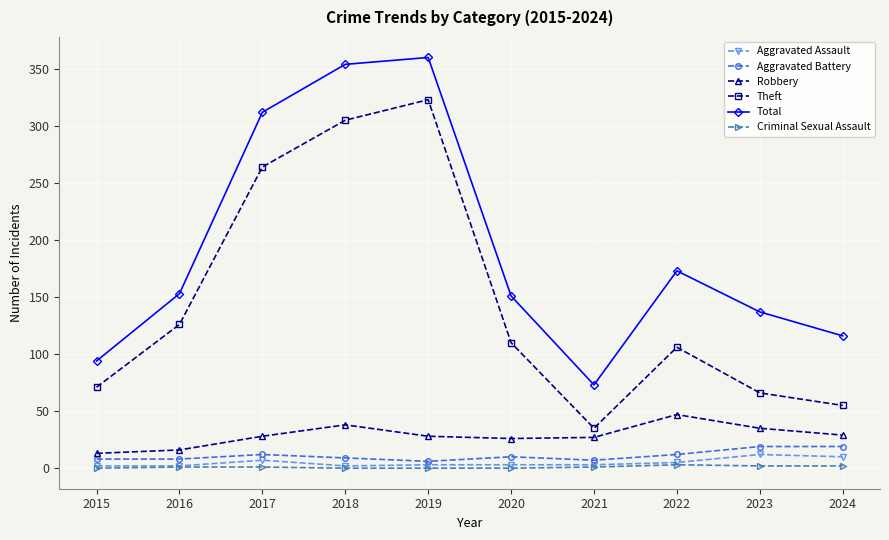

What is the difference between the maximum and minimum values in the Theft series?

288